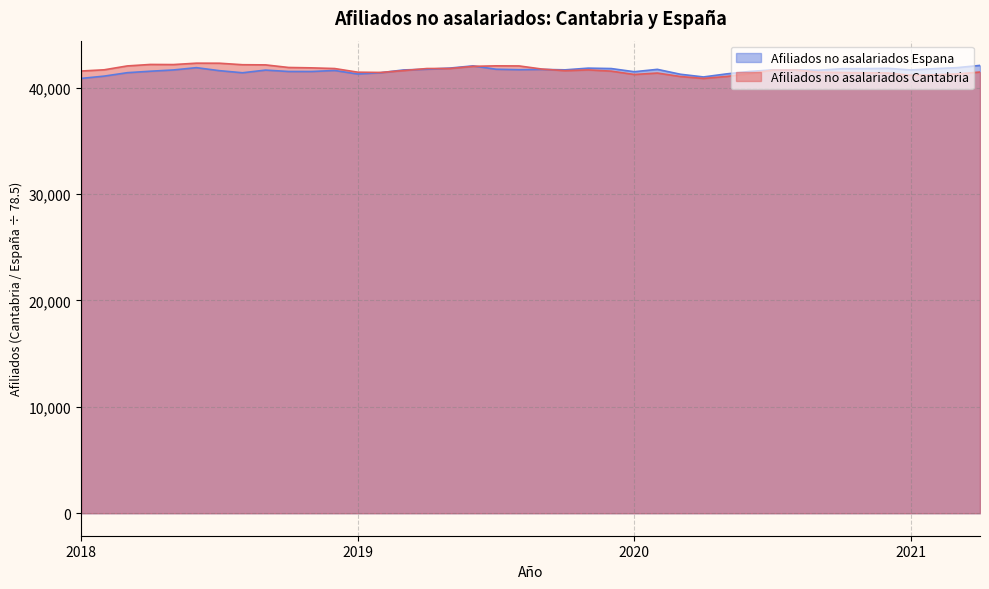

After their last crossing, which series has the higher values: Afiliados no asalariados Espana or Afiliados no asalariados Cantabria?

Afiliados no asalariados Espana